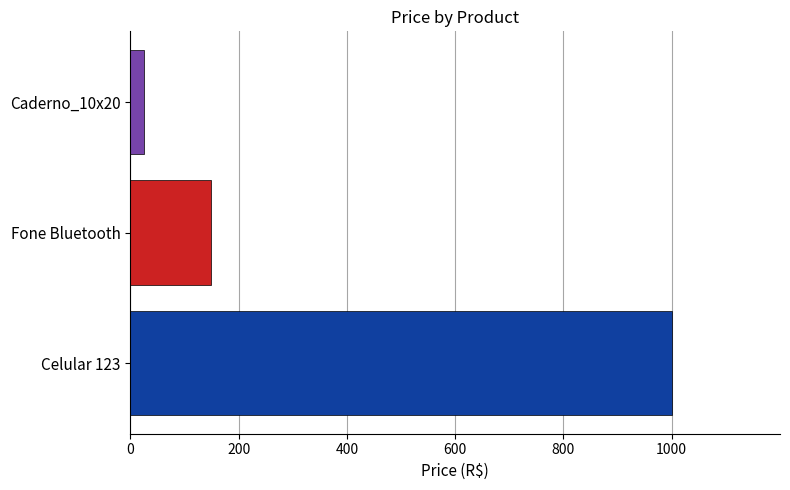

Approximately how many times larger is the value at Celular 123 compared to Caderno_10x20?

40.0